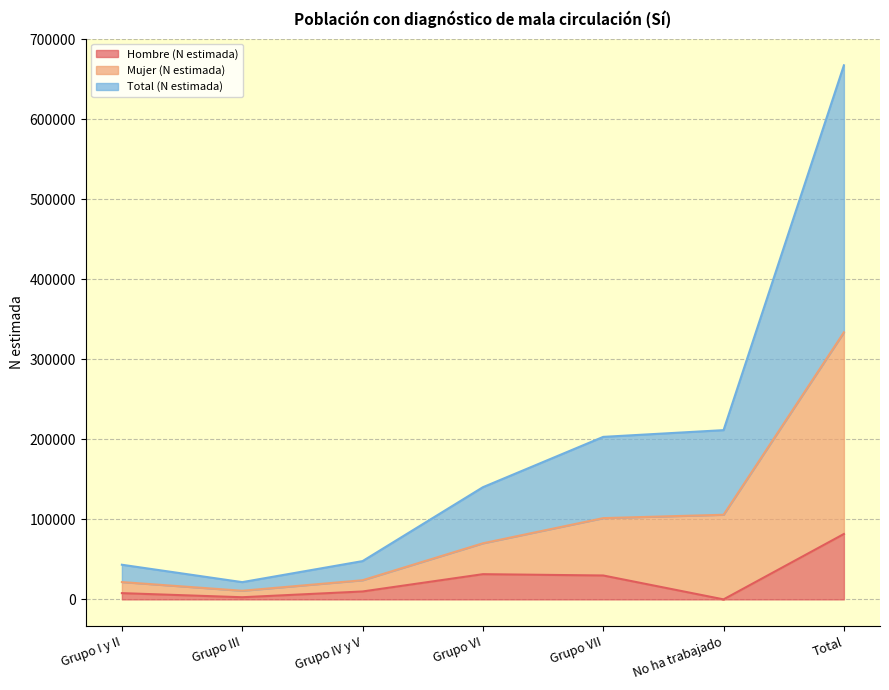

In Hombre (N estimada), how many points are higher than both neighbors (excluding endpoints)?

1